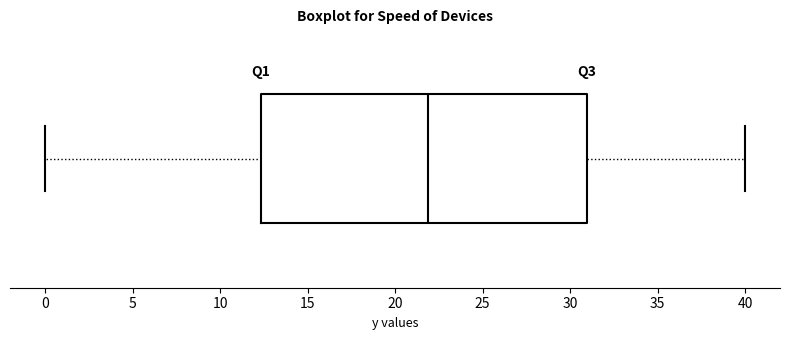

Transcribe this box plot: give where the median line is, the range the box spans, and where the two whiskers end, as read against the x-axis. The values are not printed on the chart, so give them approximately, as read against the axis.

median 22.0, box 12.5 to 31.0, whiskers 0.0 to 40.0